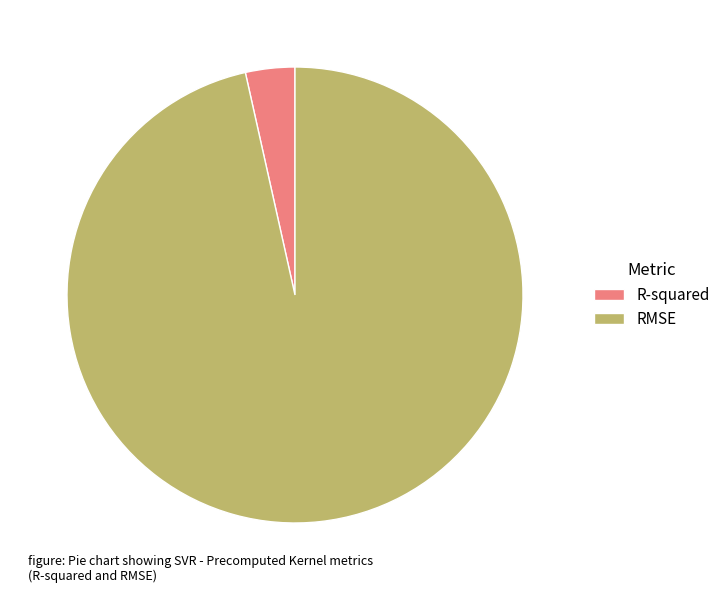

What is the smallest slice in the pie chart?

R-squared